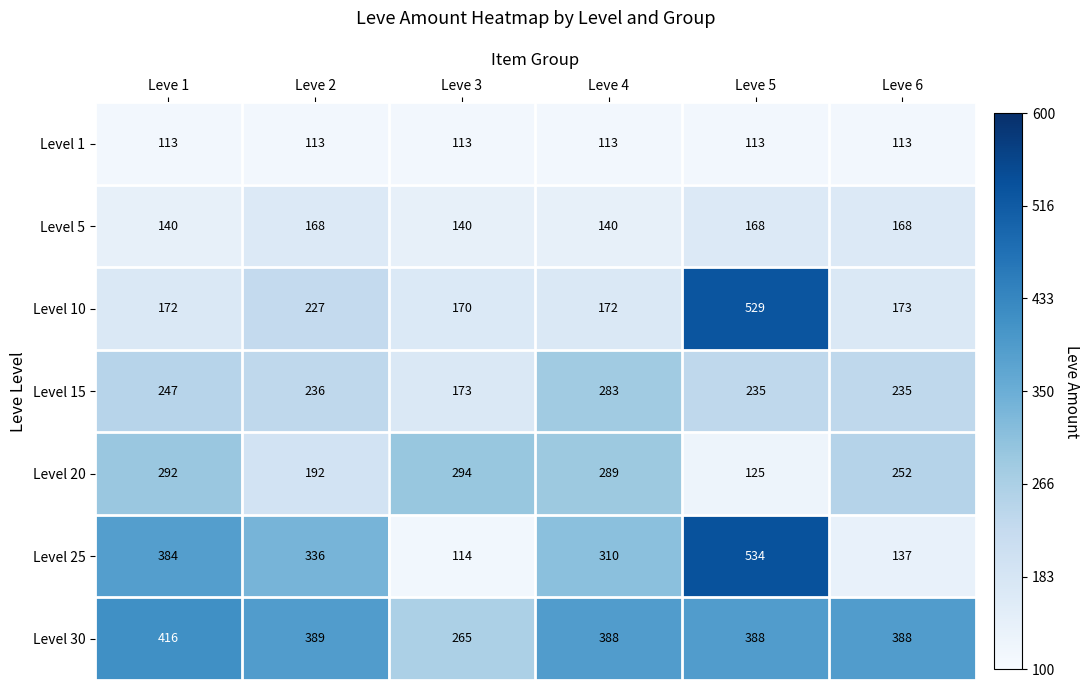

What is the highest value of the Level 30 series?

416